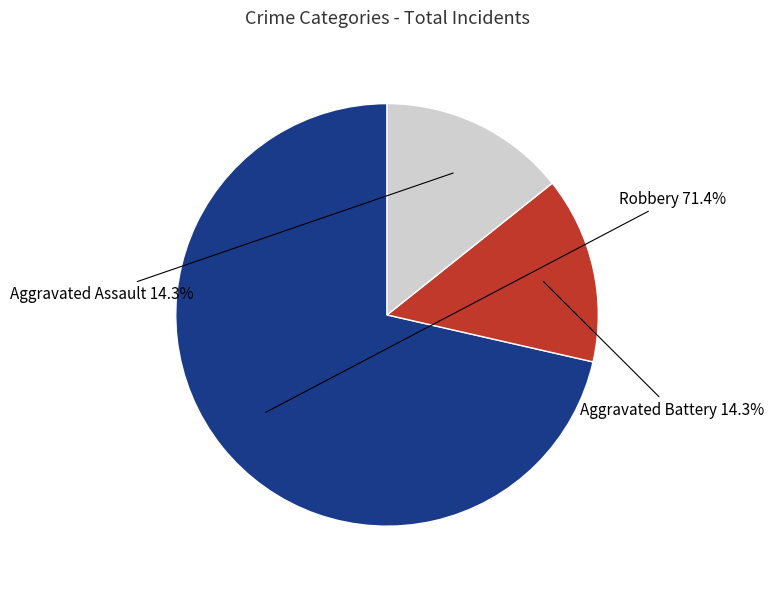

To the nearest percent, what is the difference between the largest and smallest slice percentages?

57%